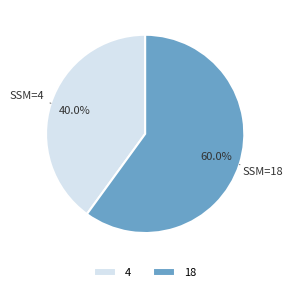

To the nearest percent, what is the difference between the 18 and 4 slice percentages?

20%